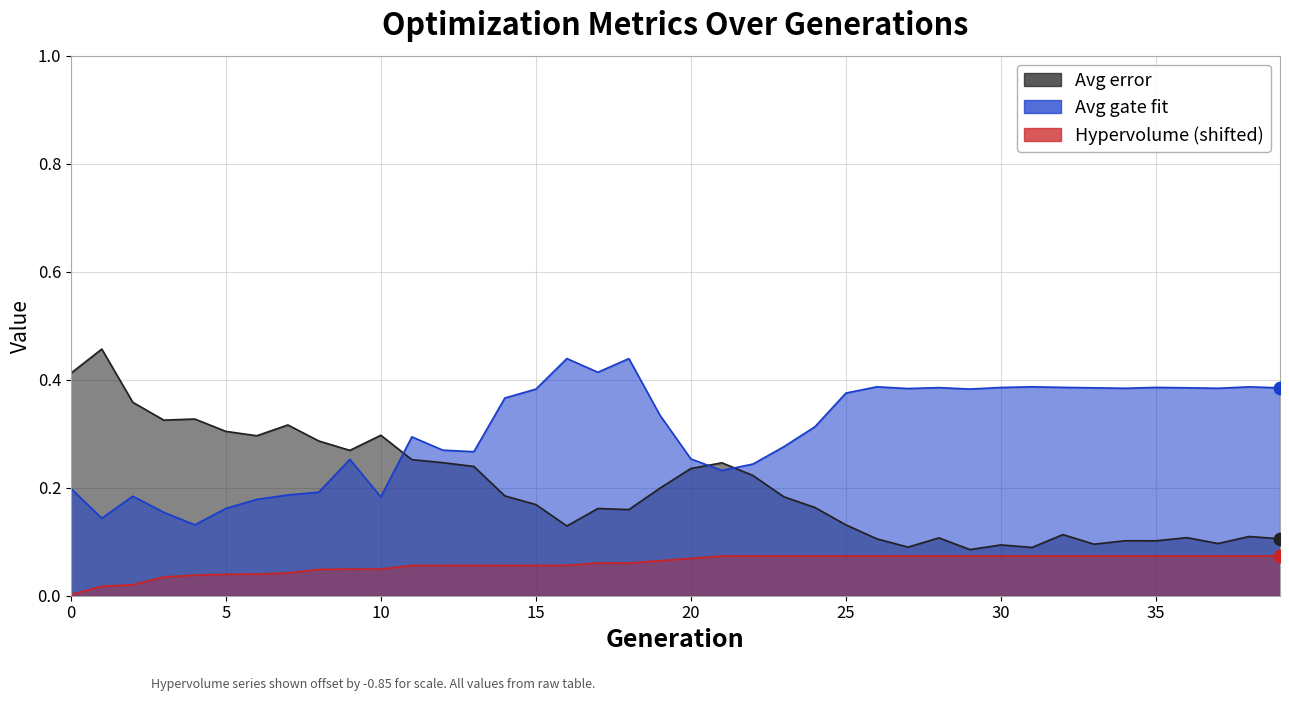

Which series contains the highest Y value?

Avg error